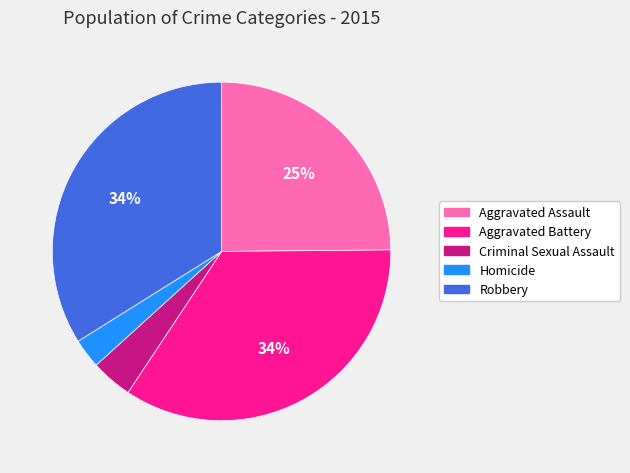

Between Aggravated Battery and Homicide, which is larger?

Aggravated Battery